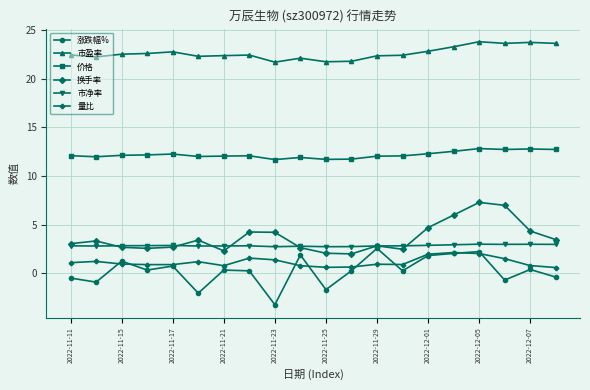

What is the minimum value shown in the chart?

-3.2